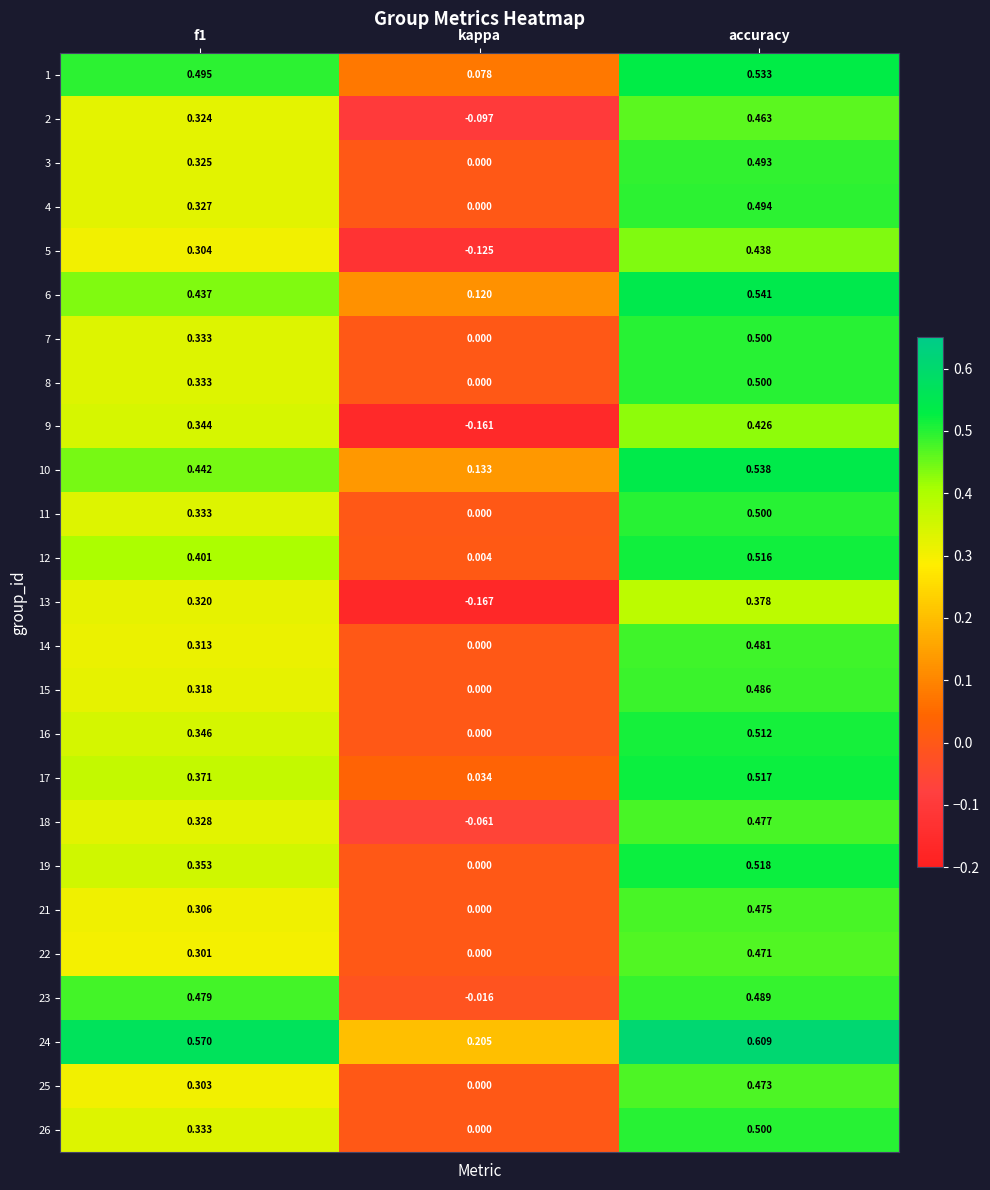

Which label corresponds to the smallest value in the chart?

kappa